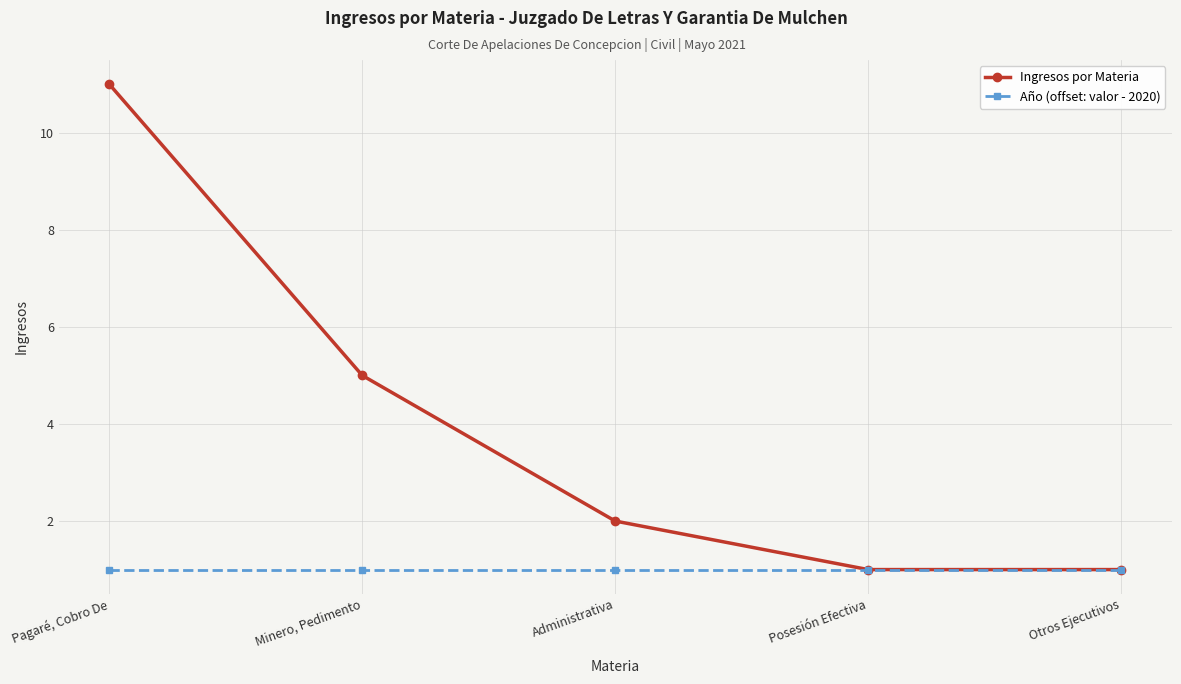

Is it true that Año (offset: valor - 2020) equals 0 at Otros Ejecutivos?

False